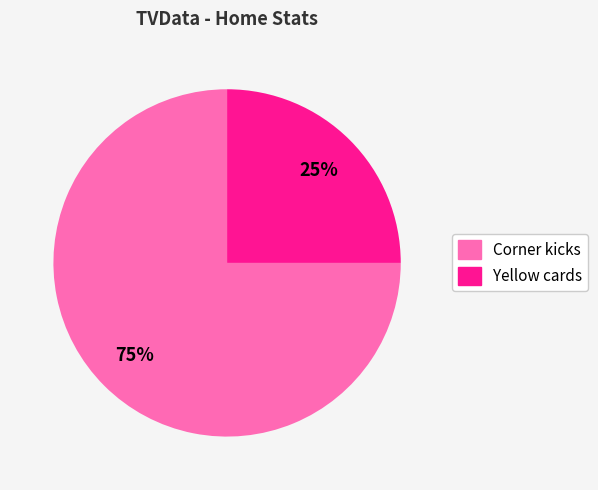

To the nearest percent, what is the difference between the Corner kicks and Yellow cards slice percentages?

50%